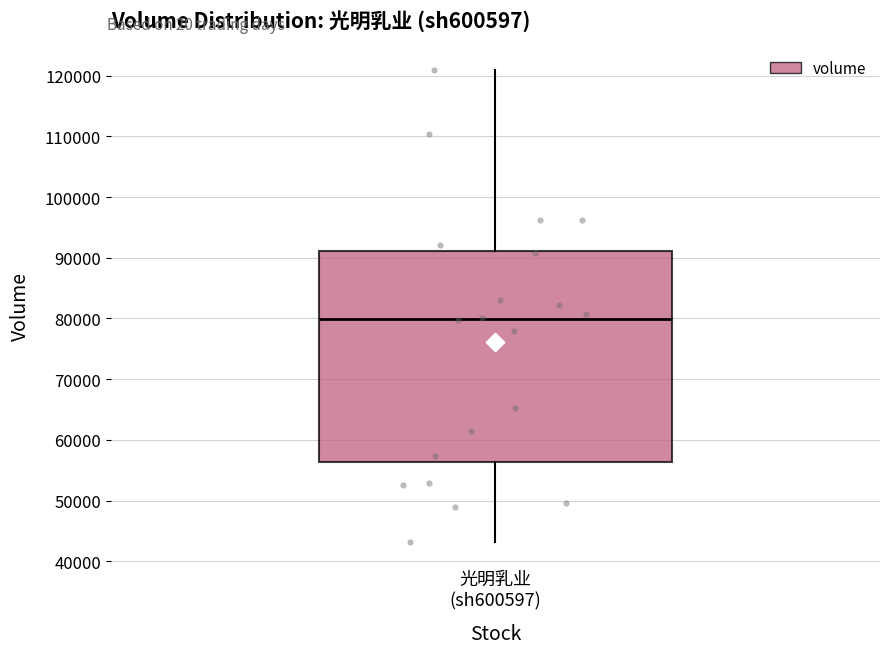

Read this box plot against the y-axis: the position of the median line, the range covered by the box, and the ends of both whiskers. The values are not printed on the chart, so give them approximately, as read against the axis.

median 80000, box 56000 to 91000, whiskers 43000 to 121000